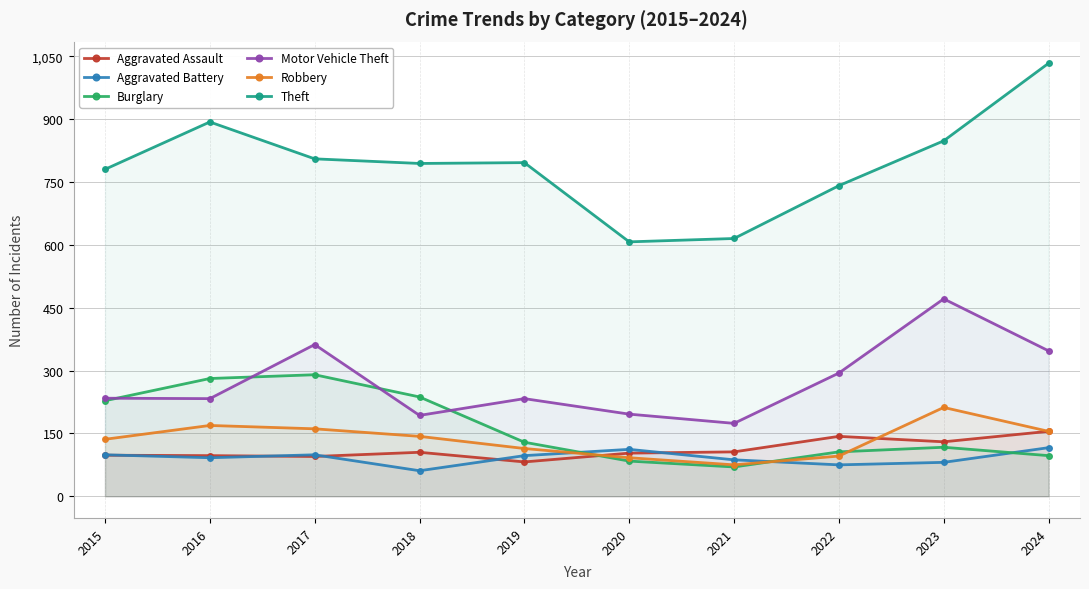

What is the maximum value shown in the chart?

1033